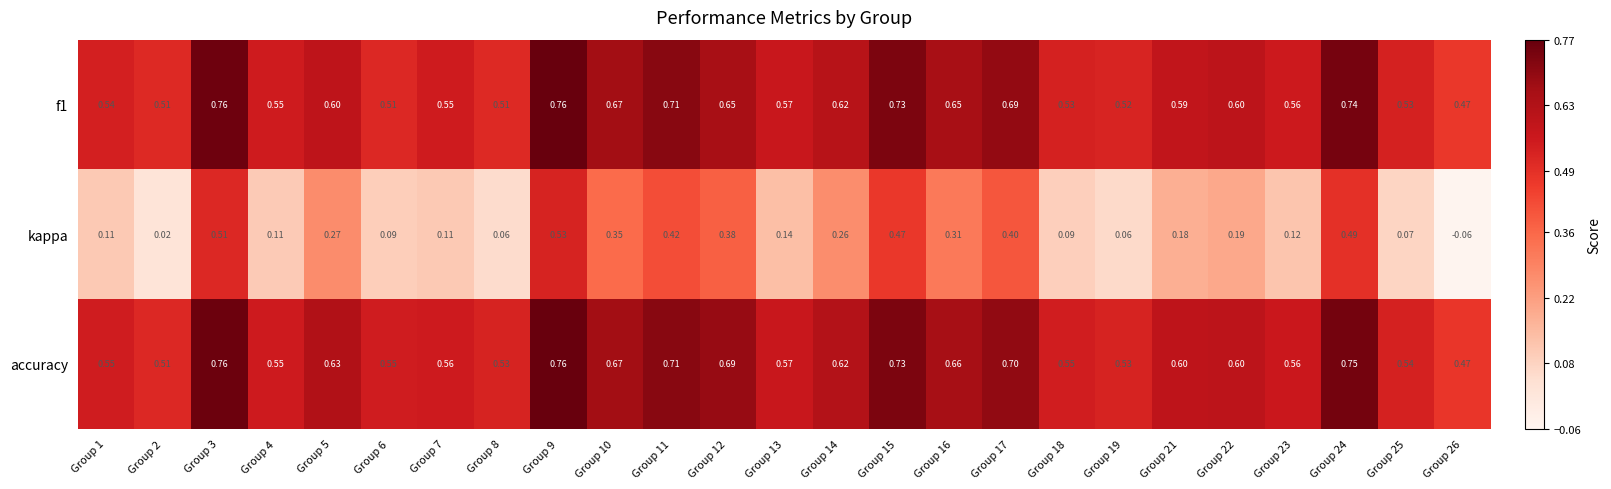

Which series has the largest total across all categories?

accuracy